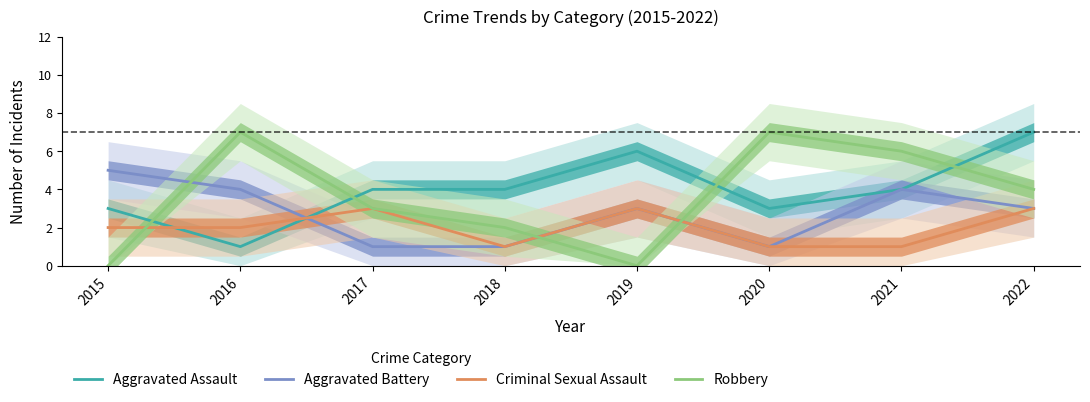

After their last crossing, which series has the higher values: Aggravated Assault or Aggravated Battery?

Aggravated Assault